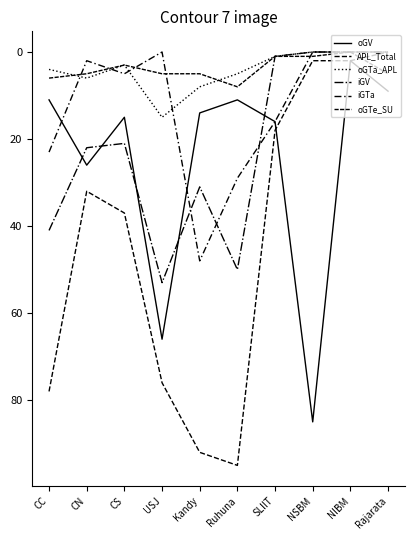

How many lines are shown in the chart?

6